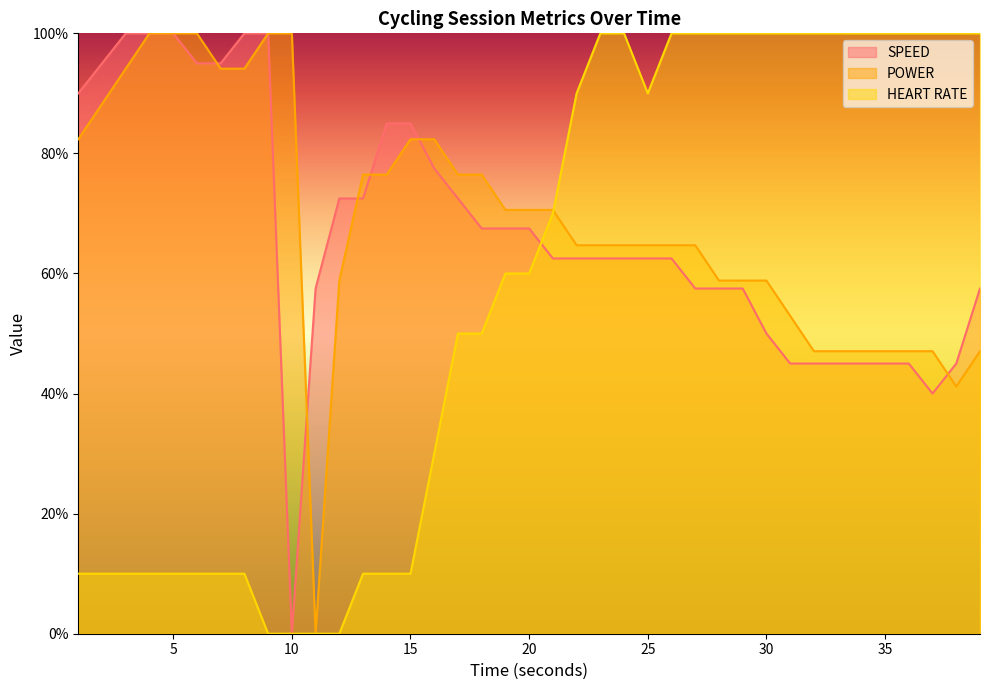

Which series has the largest total across all categories?

POWER